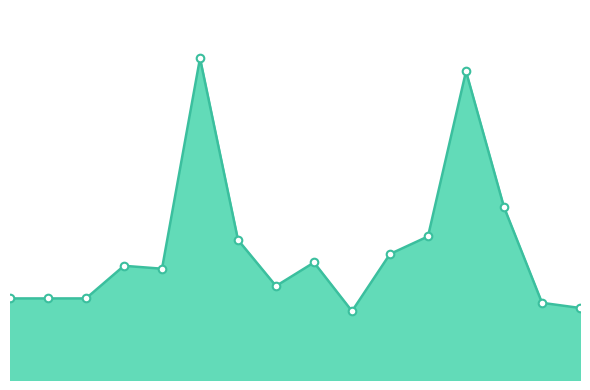

Does the chart have visible grid lines?

No